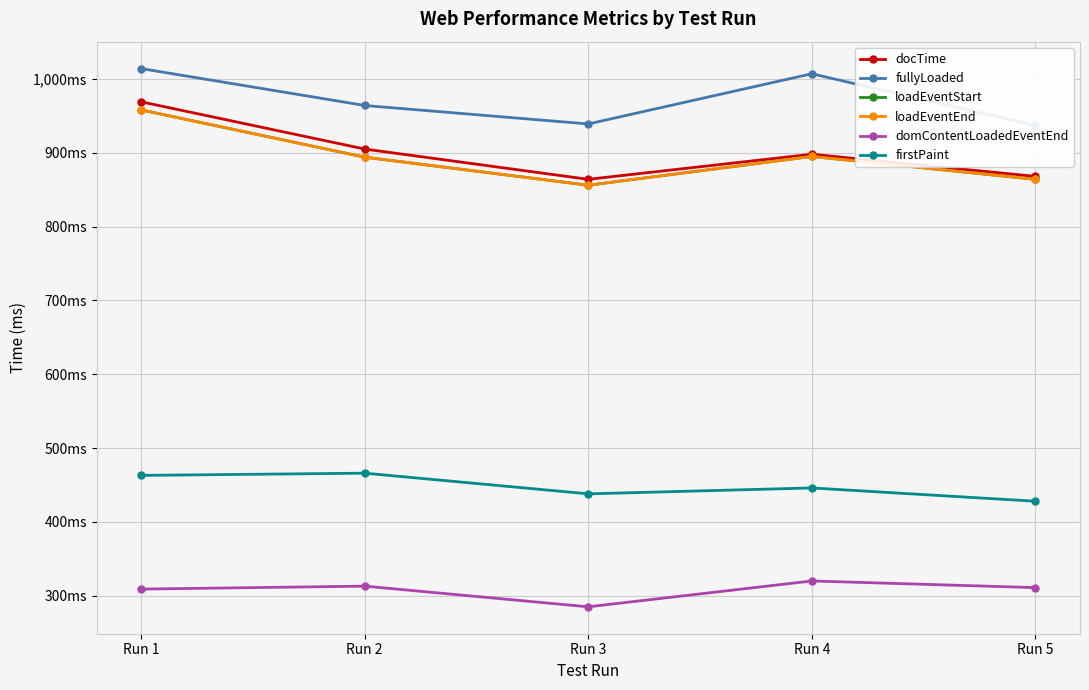

Count the number of categories in the chart.

5